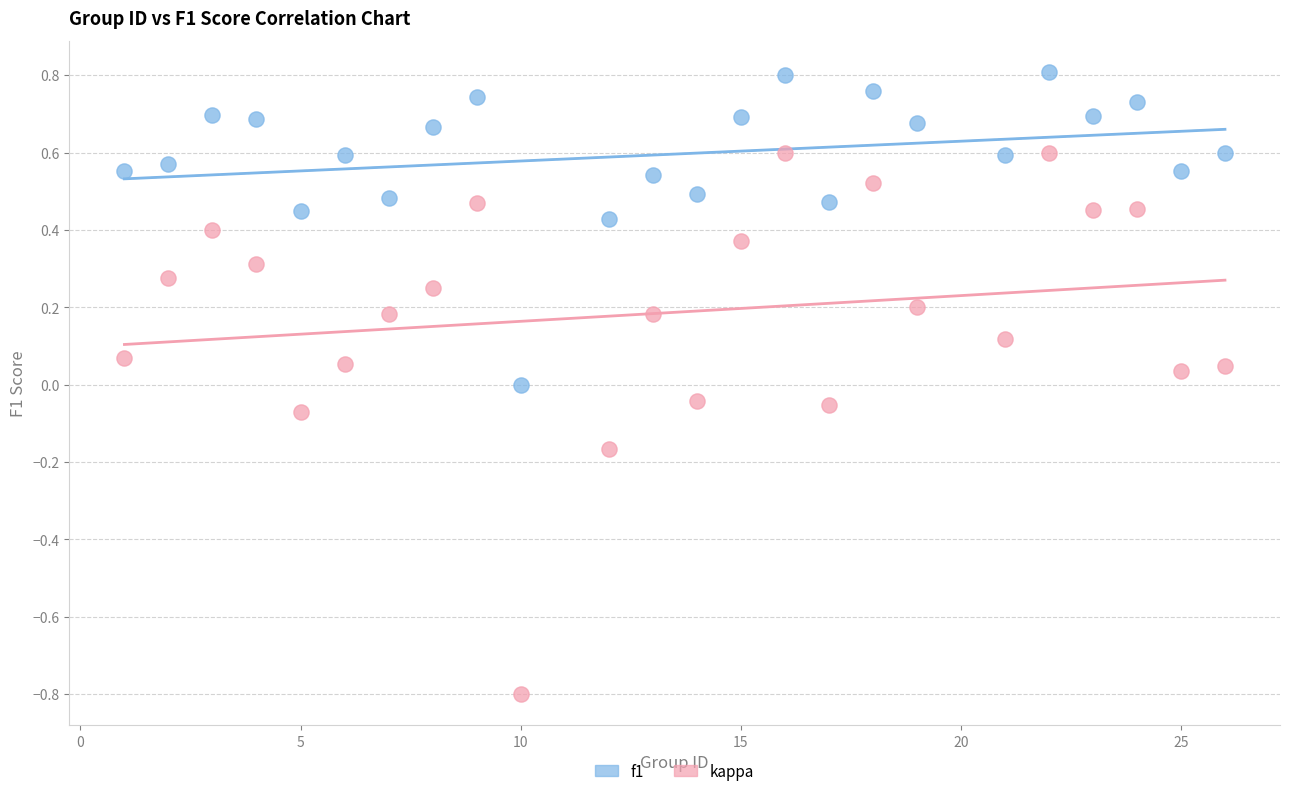

What are all the series names shown in the legend?

f1, kappa